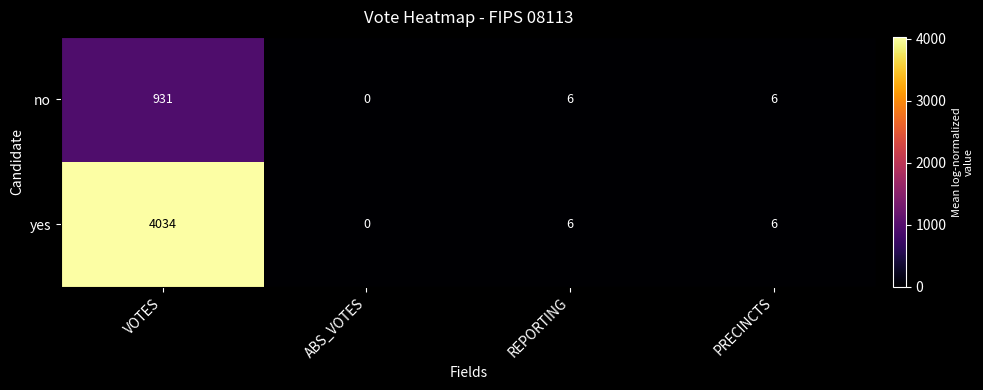

Rank the series by their maximum value, from lowest to highest.

no, yes